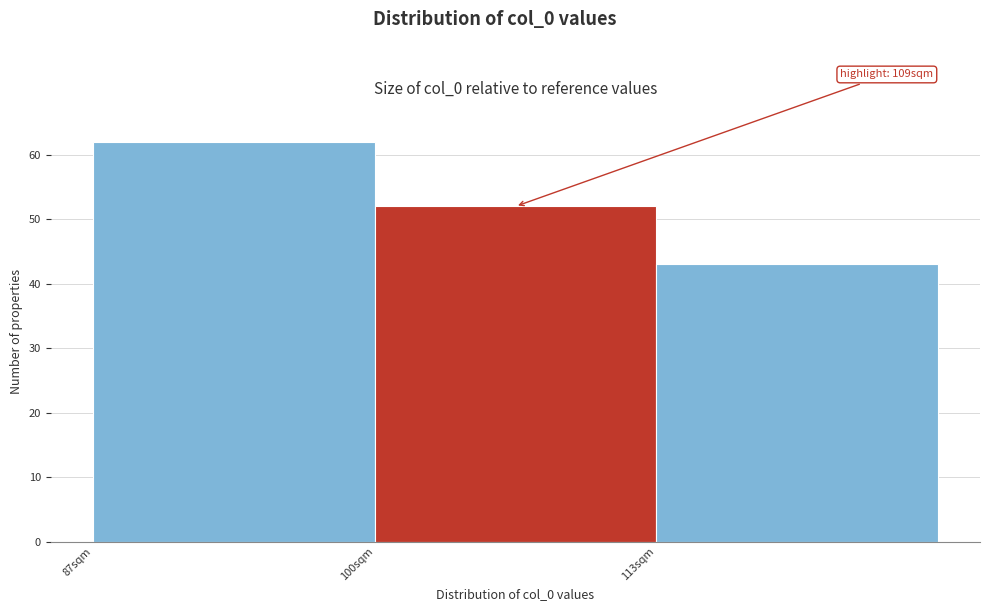

Over which range of the x-axis is the bar tallest?

87 to 100